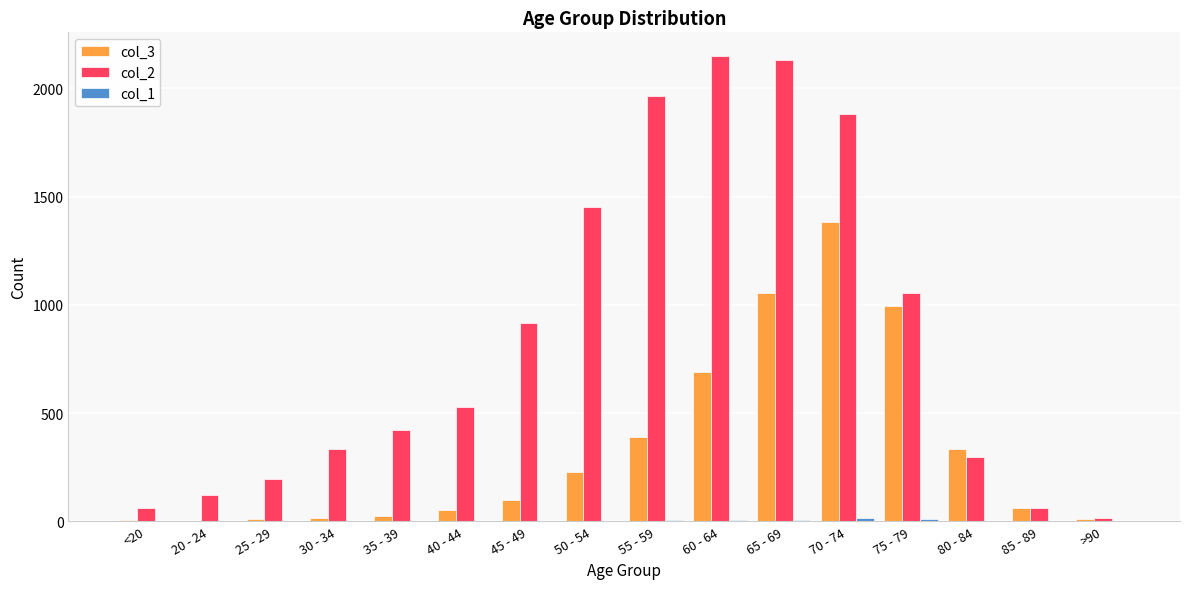

Is the value of col_3 at 25 - 29 greater than the value of col_2 at 30 - 34?

No